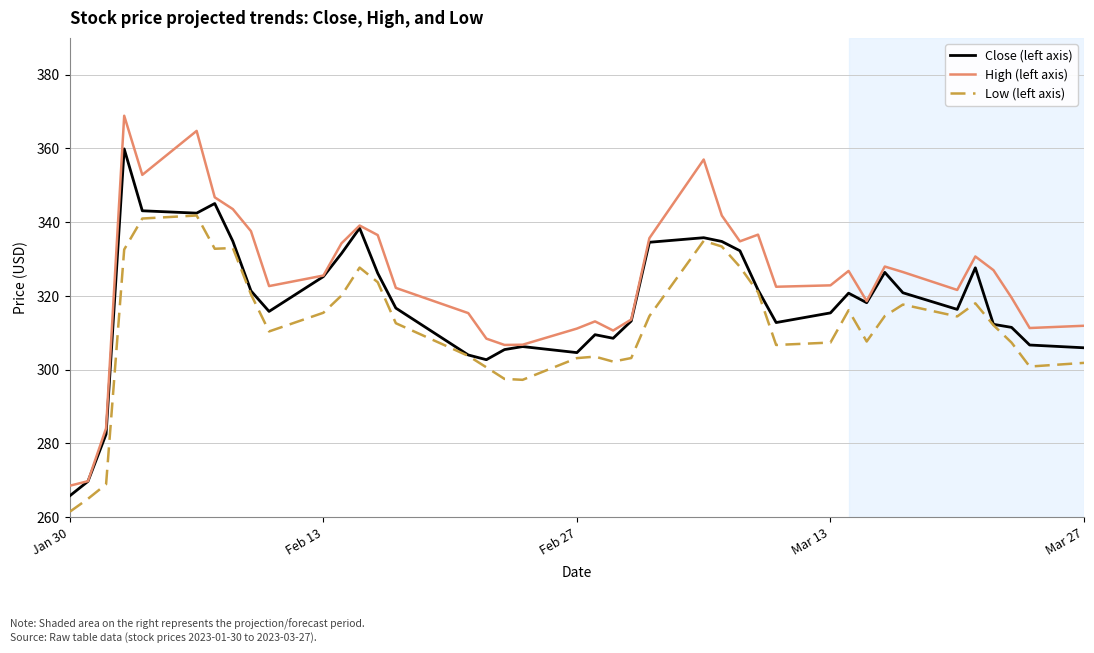

What is the minimum value for Low (left axis)?

261.5